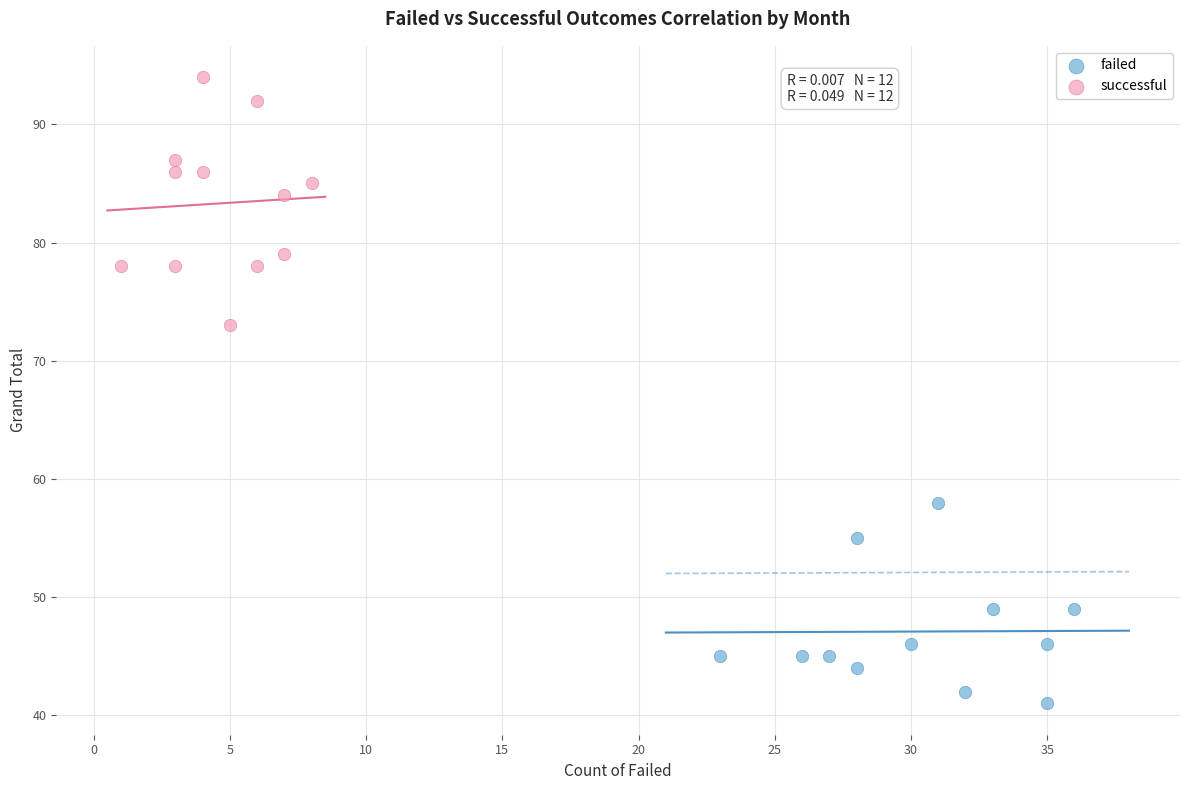

Which series contains the lowest Y value?

failed